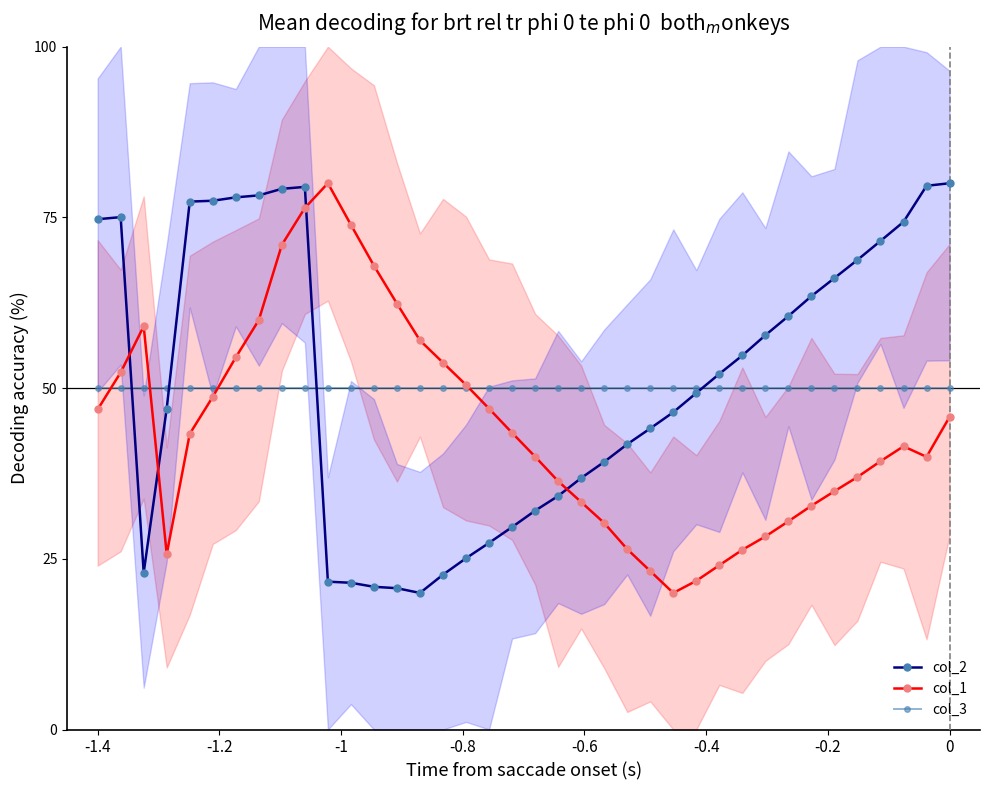

How many values in the col_2 series exceed 52?

19